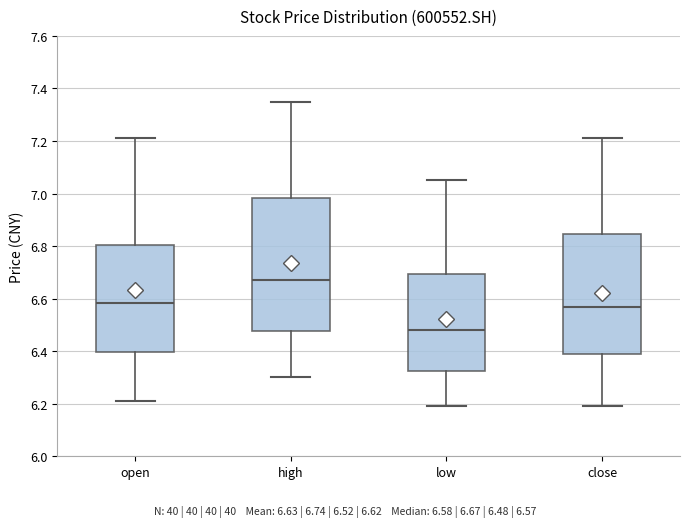

Comparing the boxes themselves (not the whiskers), which one is the tallest?

high